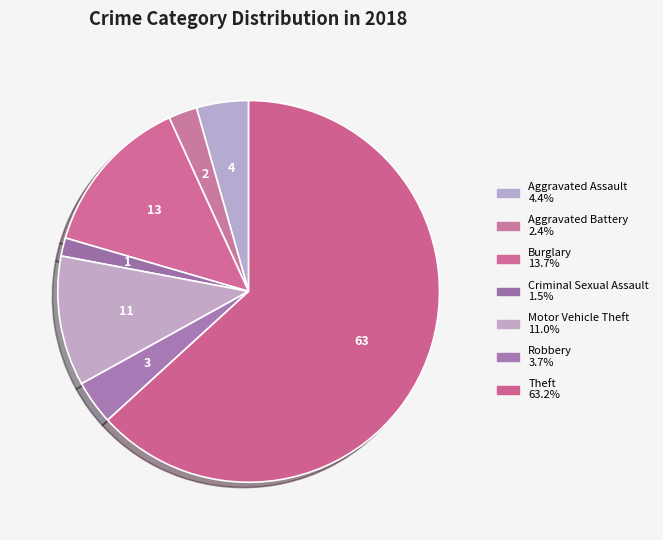

How many slices are in this pie chart?

7